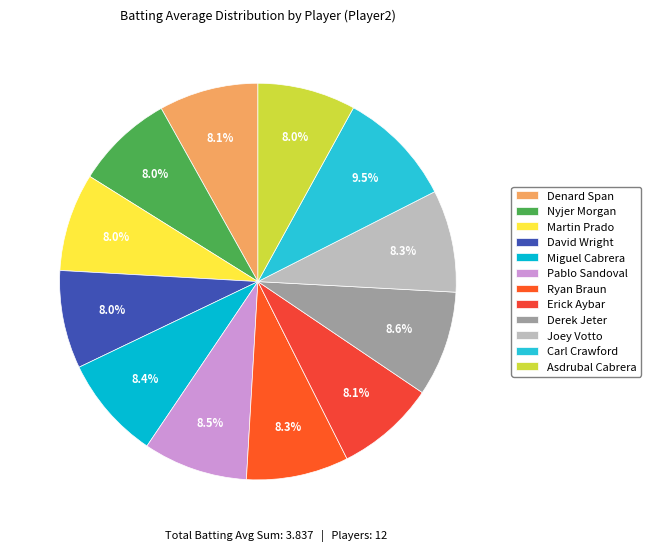

Count the number of slices in the pie.

12